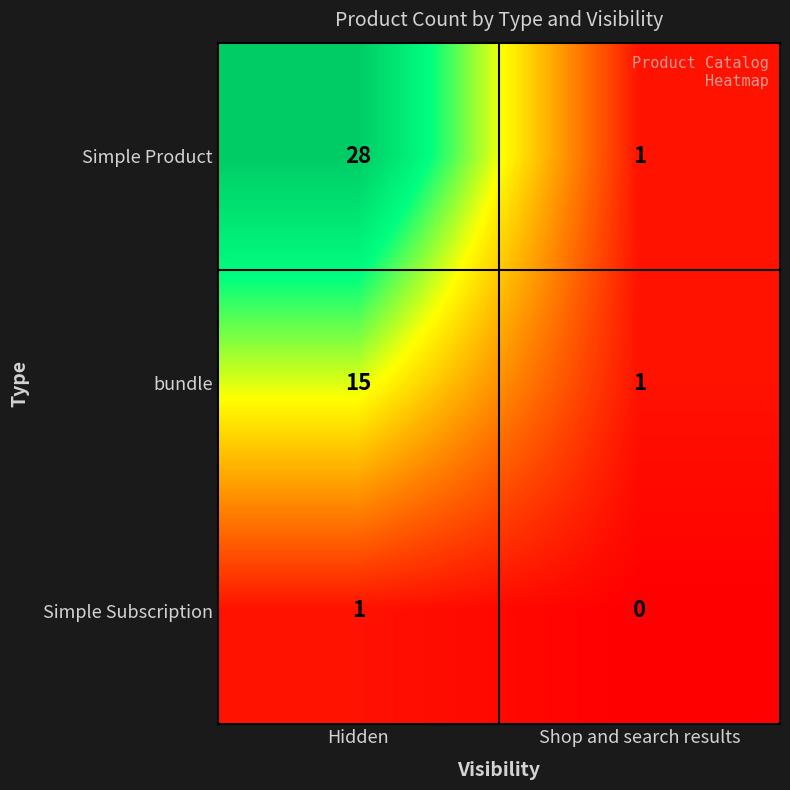

List the labels in order of Simple Product value, smallest first.

Shop and search results, Hidden